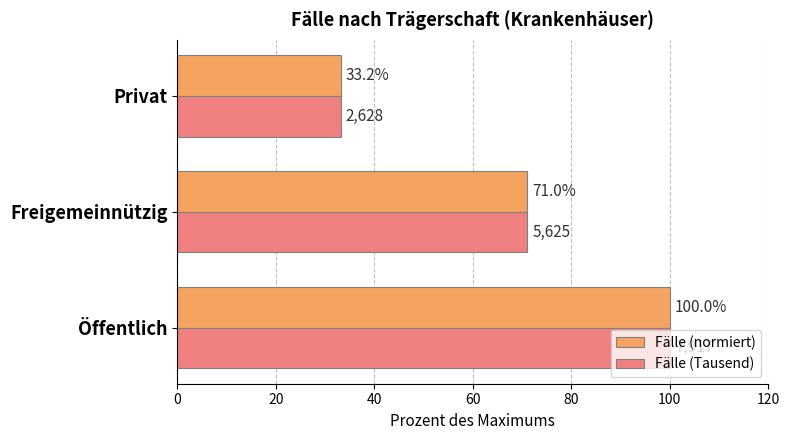

Which label corresponds to the smallest value in the chart?

Privat